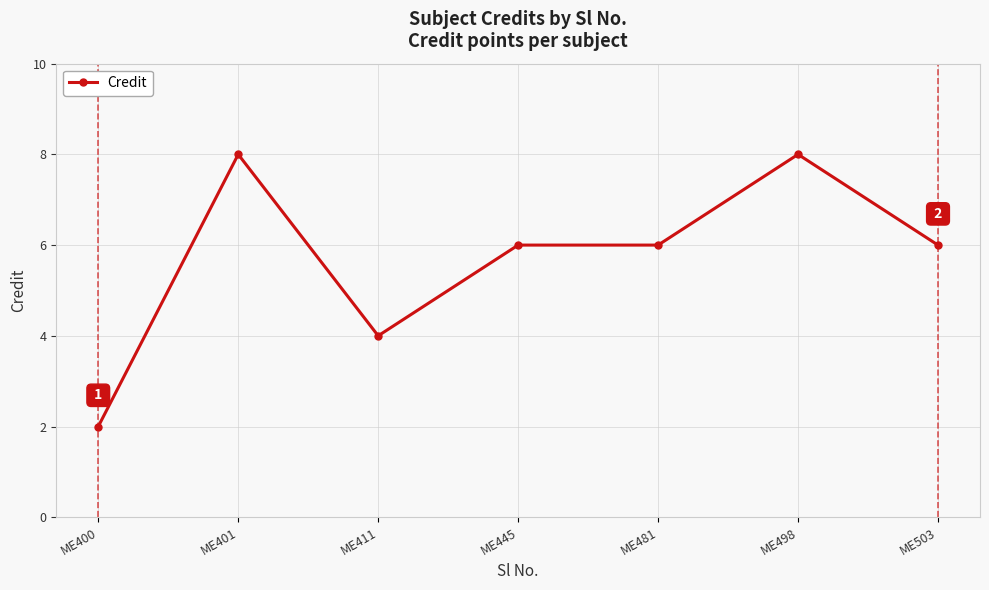

True or false: the data shows 4 at ME411.

True